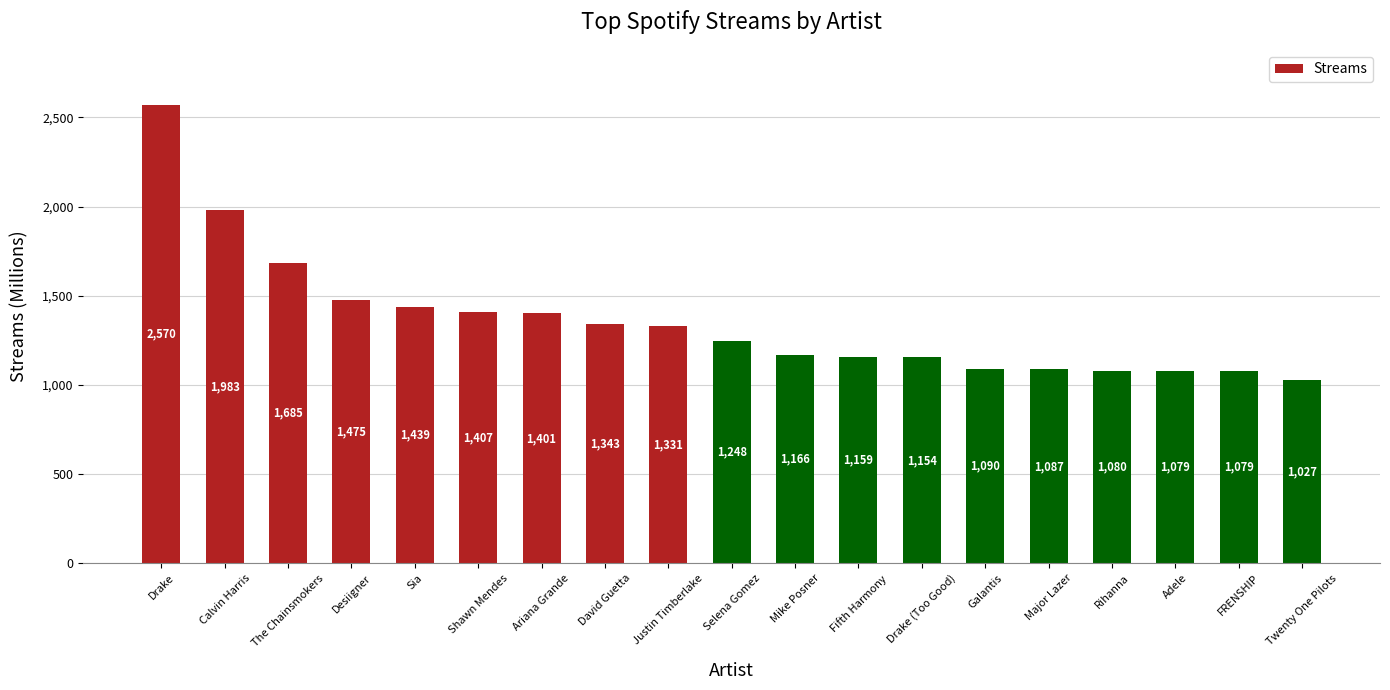

How many data points does each series have?

19